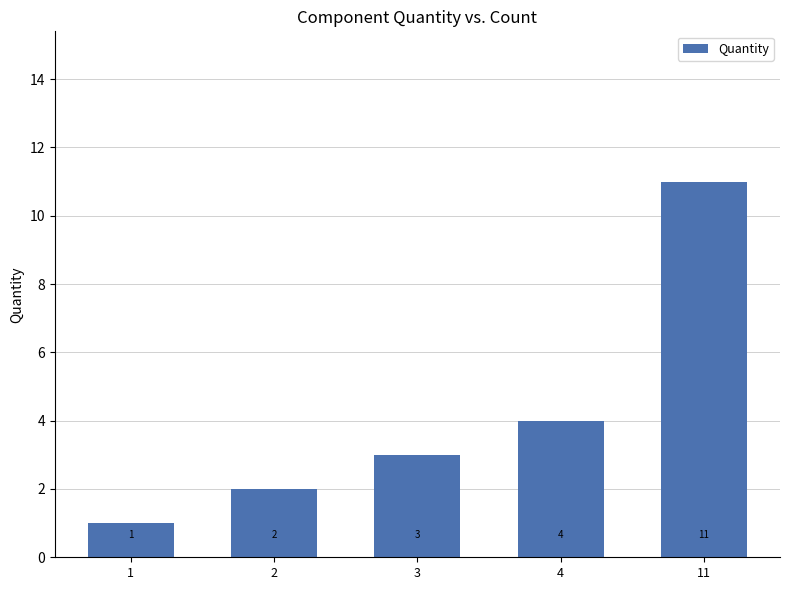

Does the chart contain any negative values?

No